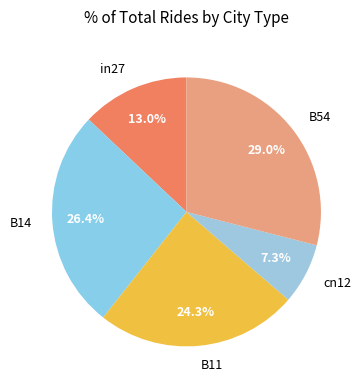

How many segments does this pie chart have?

5